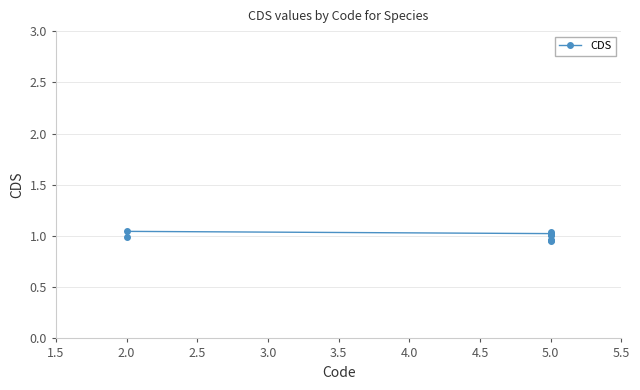

What is the difference between the maximum and minimum values?

0.1